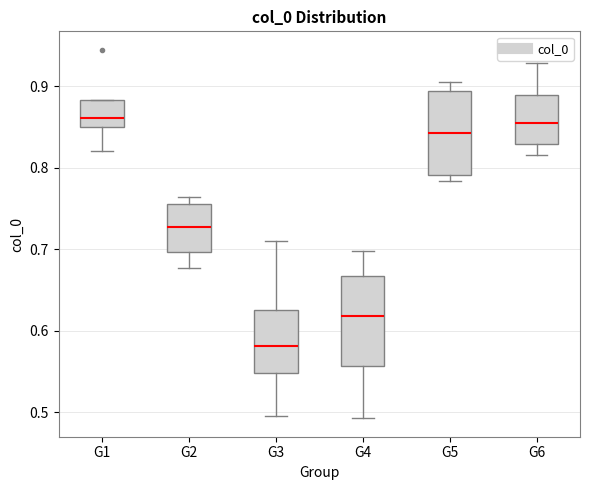

Reading left to right, read every box against the y-axis: the position of its median line, the range the box covers, and the ends of its whiskers. The values are not printed on the chart, so give them approximately, as read against the axis.

G1: median 0.86, box 0.85 to 0.88, whiskers 0.82 to 0.88
G2: median 0.73, box 0.70 to 0.76, whiskers 0.68 to 0.76 (just above the box's upper edge)
G3: median 0.58, box 0.55 to 0.63, whiskers 0.50 to 0.71
G4: median 0.62, box 0.56 to 0.67, whiskers 0.49 to 0.70
G5: median 0.84, box 0.79 to 0.89, whiskers 0.78 to 0.91
G6: median 0.85, box 0.83 to 0.89, whiskers 0.82 to 0.93